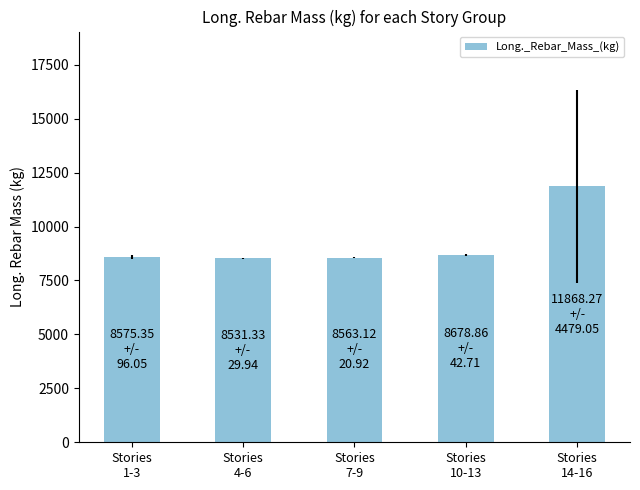

How many data points are above 8575?

3